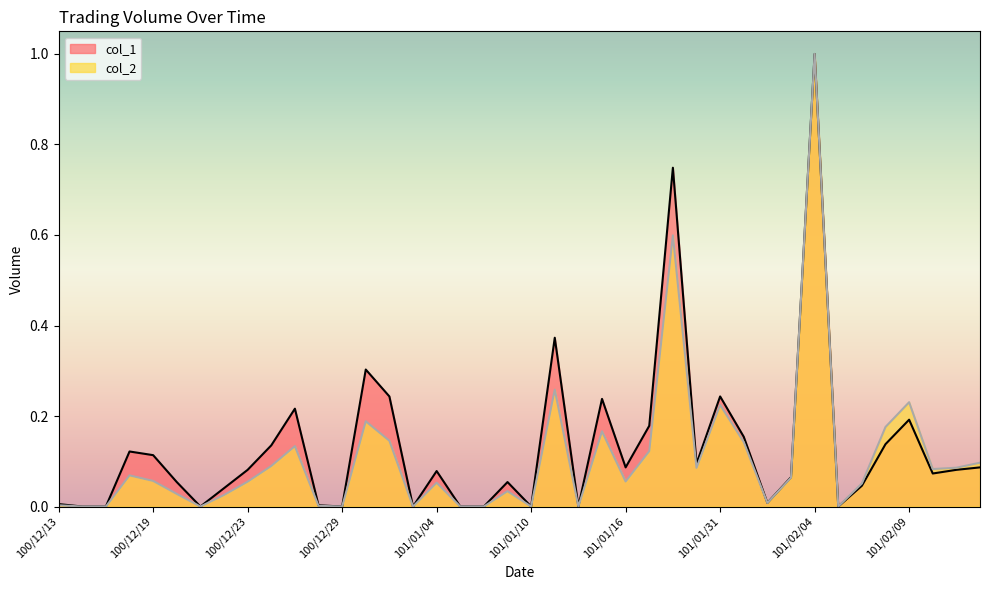

True or false: col_1 and col_2 intersect in this chart.

False